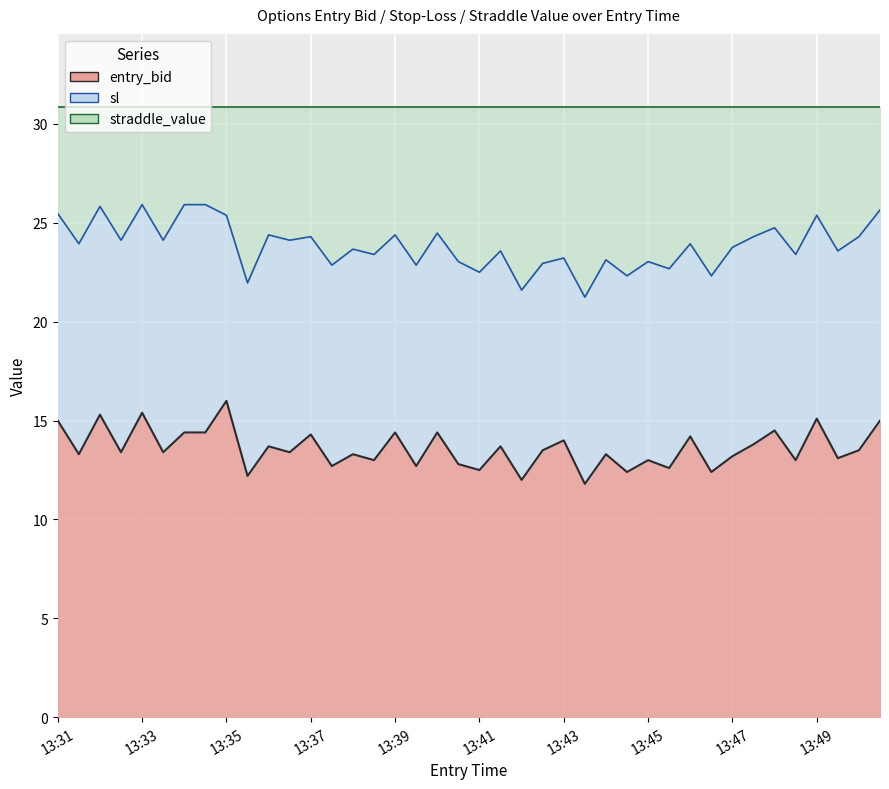

True or false: entry_bid and sl intersect in this chart.

False